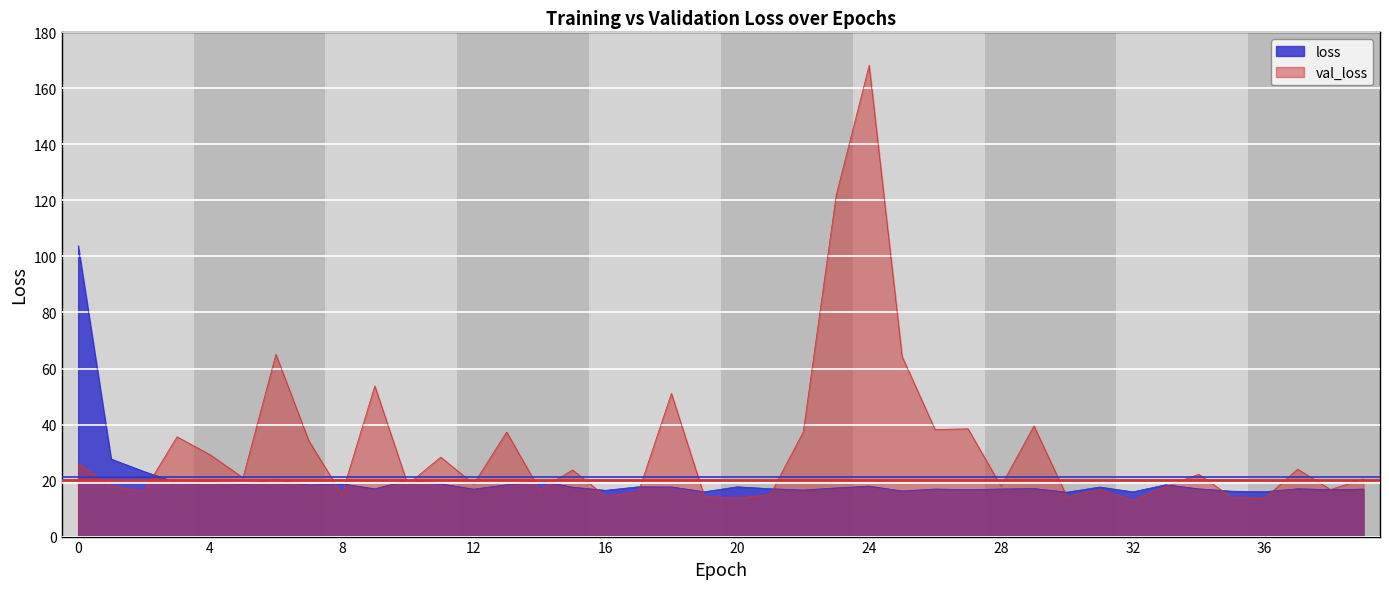

List the labels in order of val_loss value, smallest first.

32, 20, 36, 35, 30, 19, 16, 21, 8, 17, 2, 14, 38, 31, 33, 1, 28, 10, 12, 39, 5, 34, 15, 37, 0, 11, 4, 7, 3, 13, 22, 26, 27, 29, 18, 9, 25, 6, 23, 24